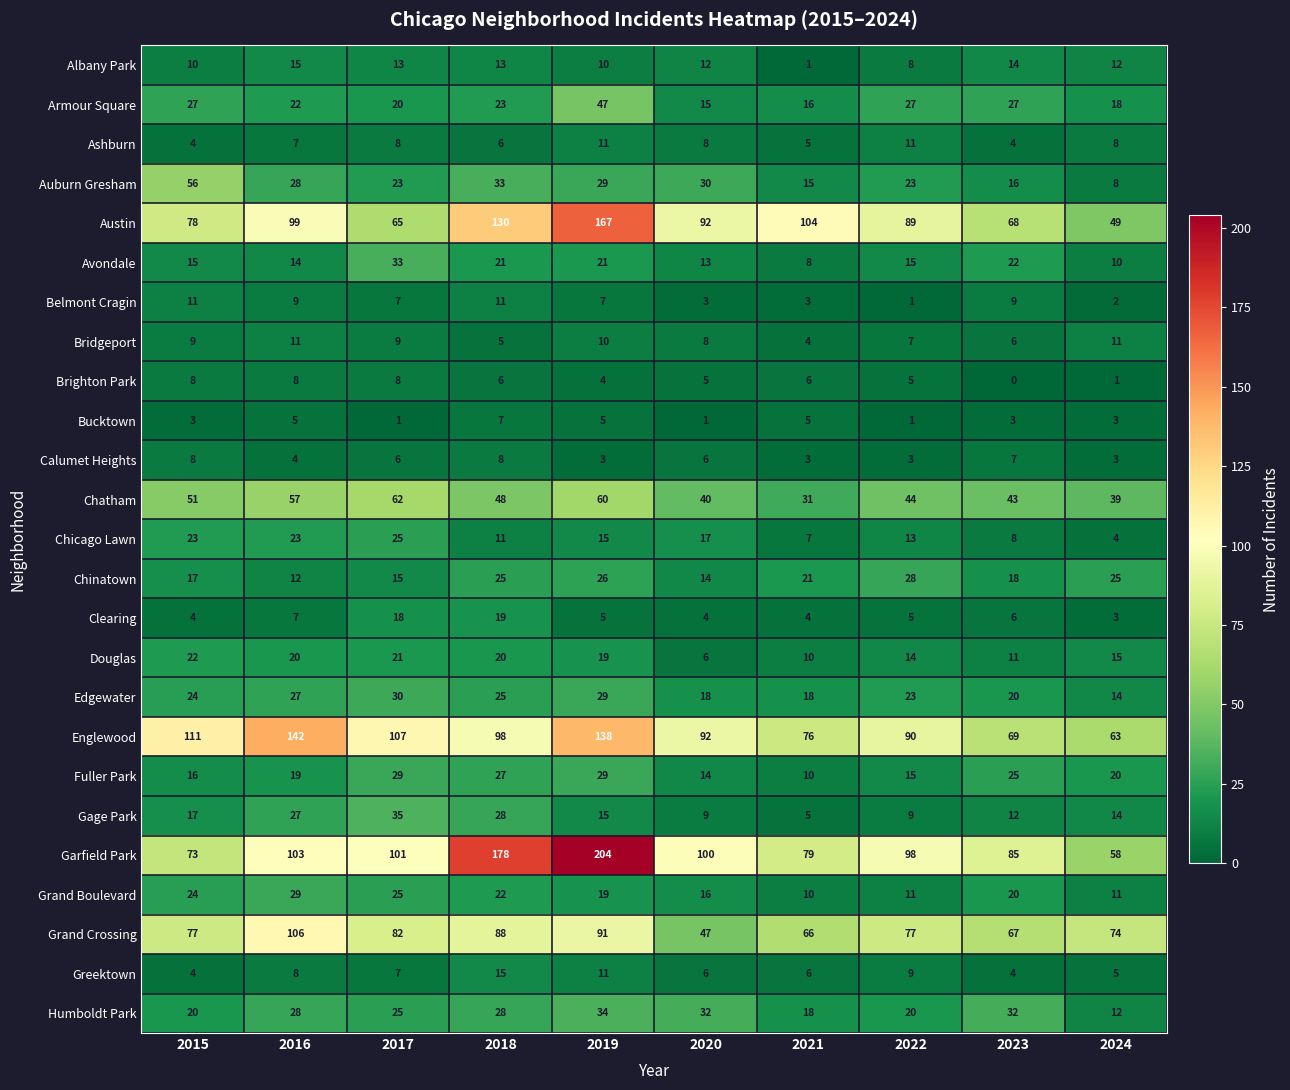

What is the average value of the Albany Park series?

11